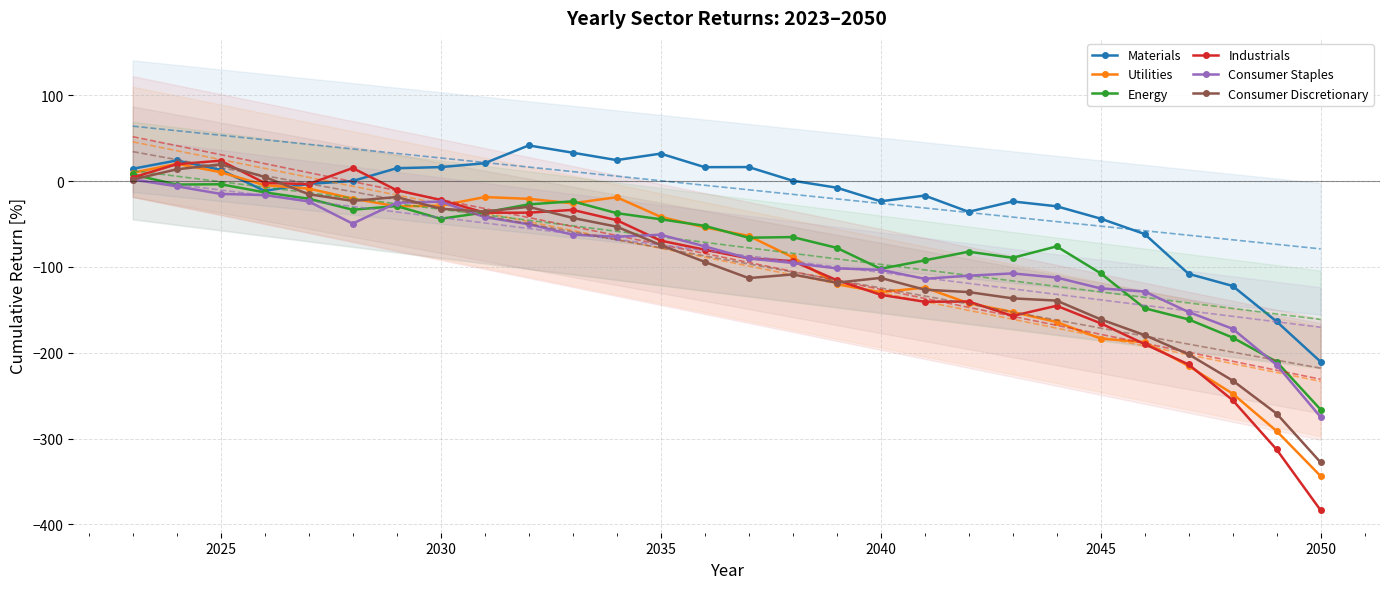

Is it true that Energy equals -21.0 at 2045?

False